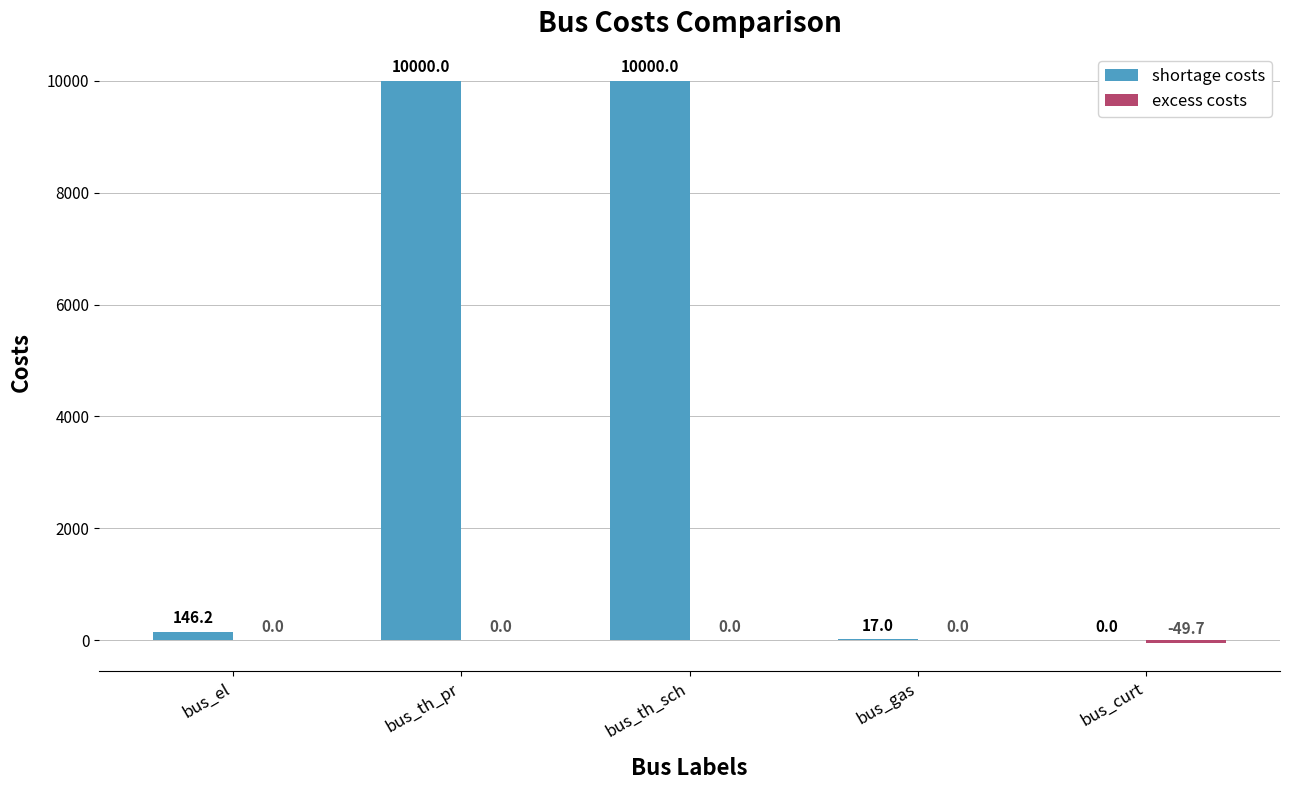

What is the highest value of the shortage costs series?

10000.0